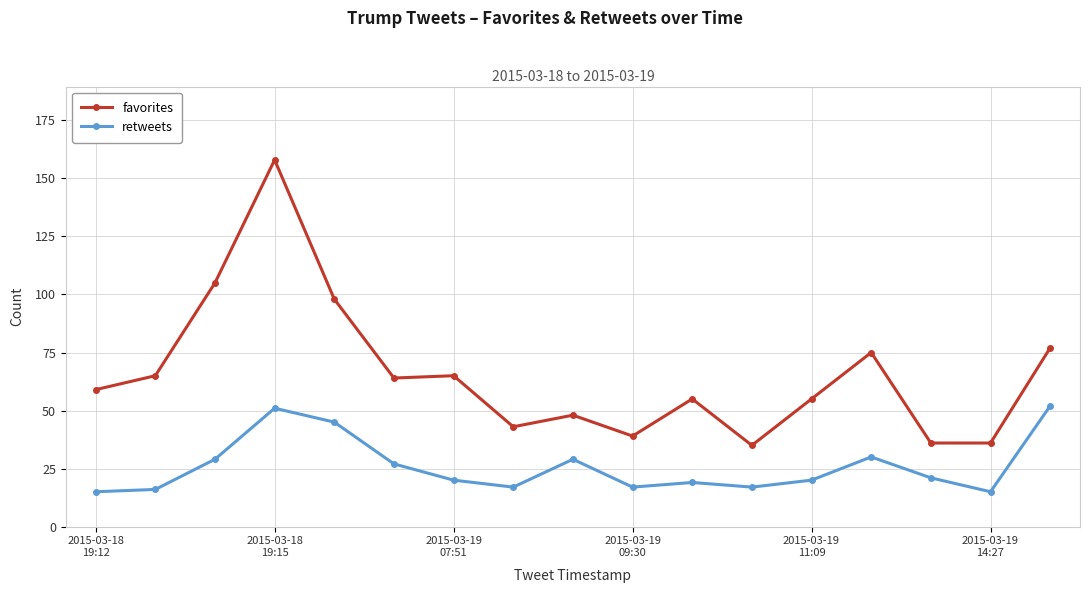

Rank the series by their average value, from highest to lowest.

favorites, retweets